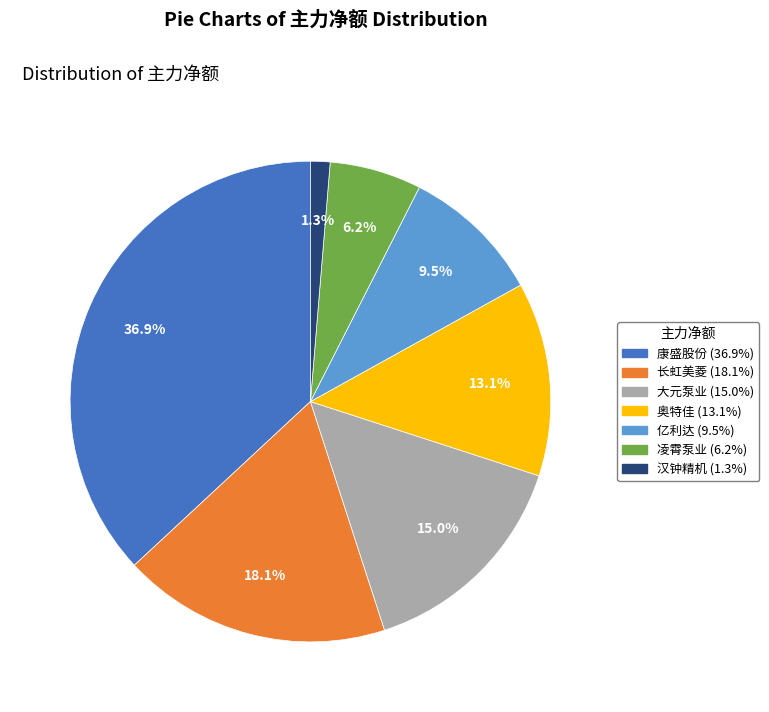

Approximately how many times larger is the value at 凌霄泵业 compared to 康盛股份?

0.2